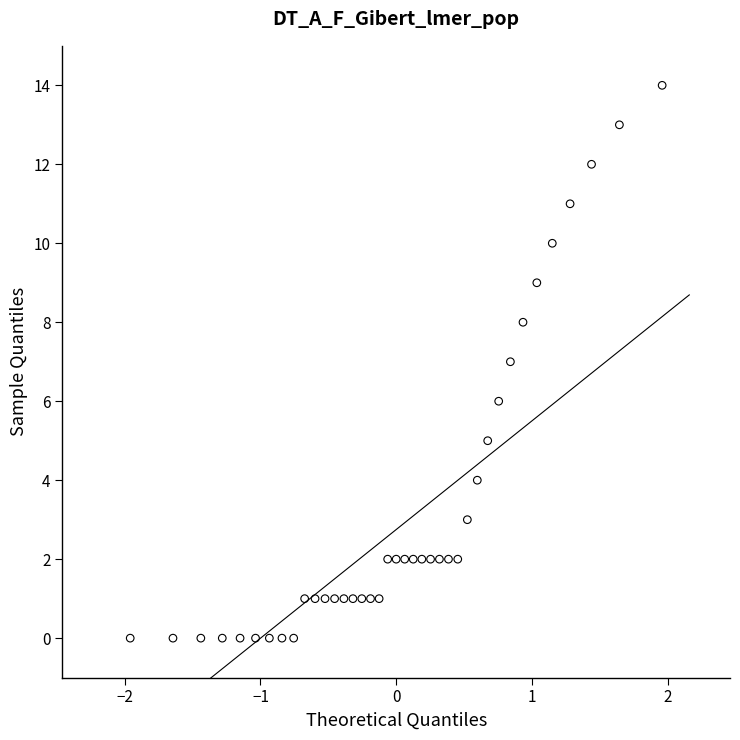

What is the range of Y values (max minus min)?

14